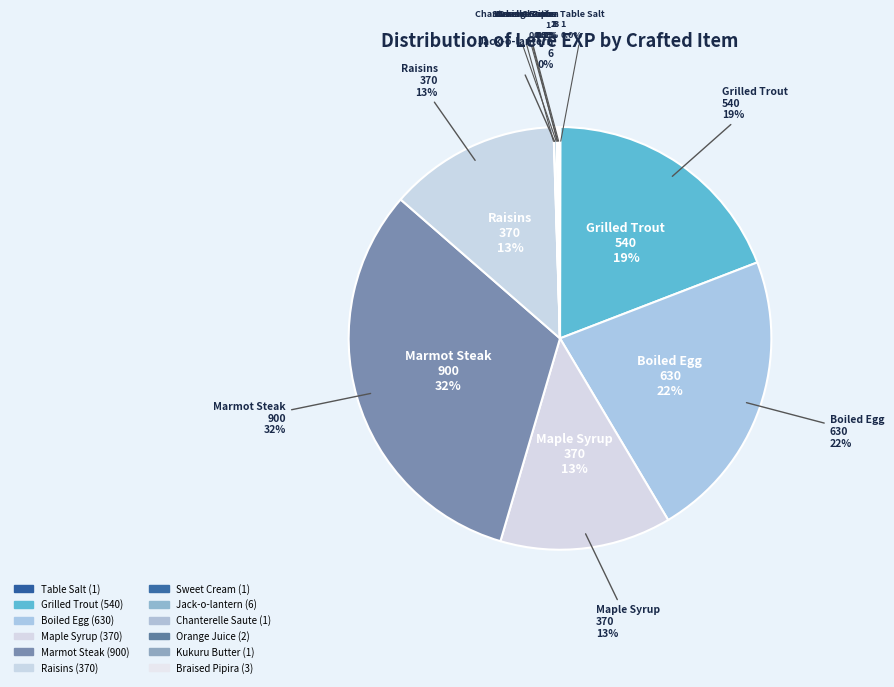

Is there any slice that represents more than half of the pie?

No